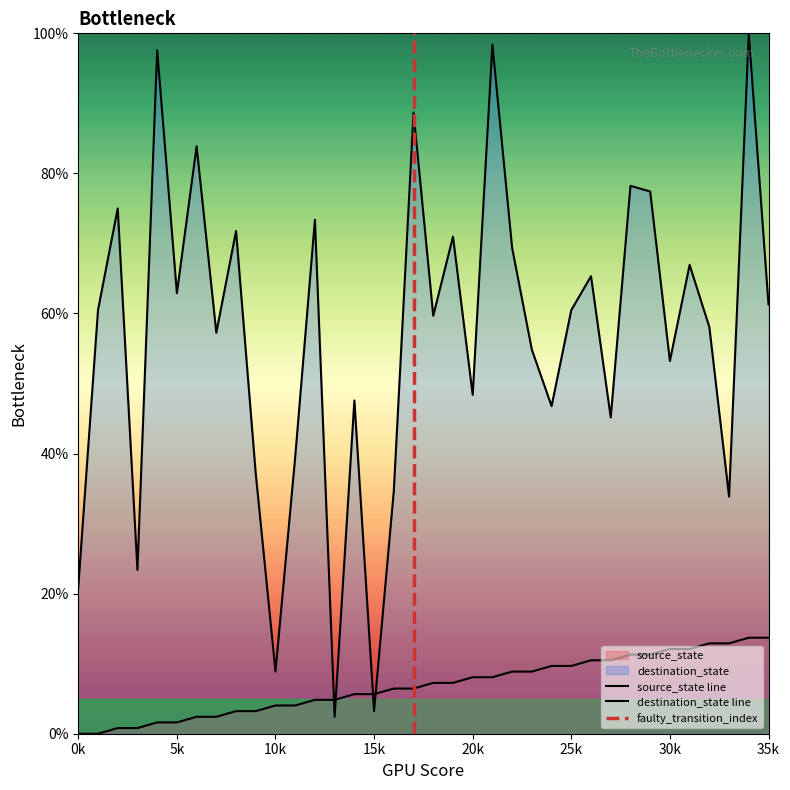

The source_state series shows 13.7 at 35k. True or false?

True